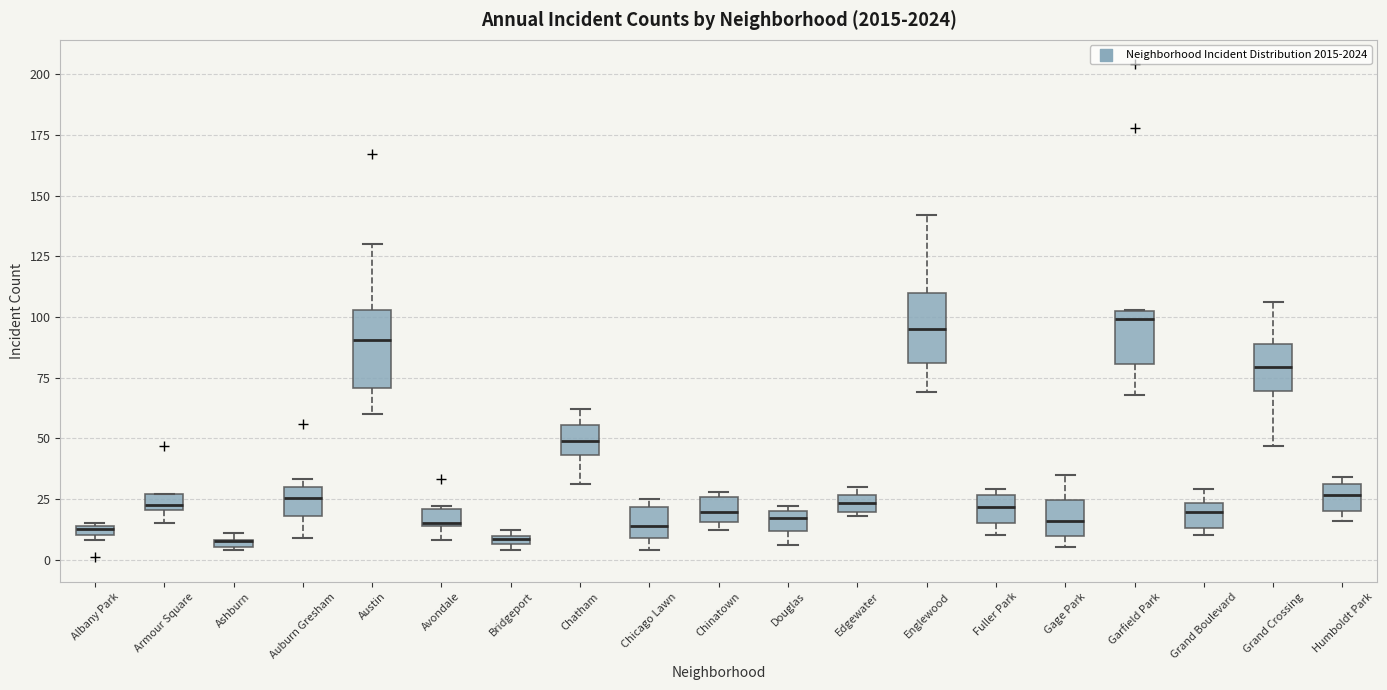

Where is the upper edge of the box for Albany Park on the y-axis? The values are not printed on the chart, so give them approximately, as read against the axis.

15